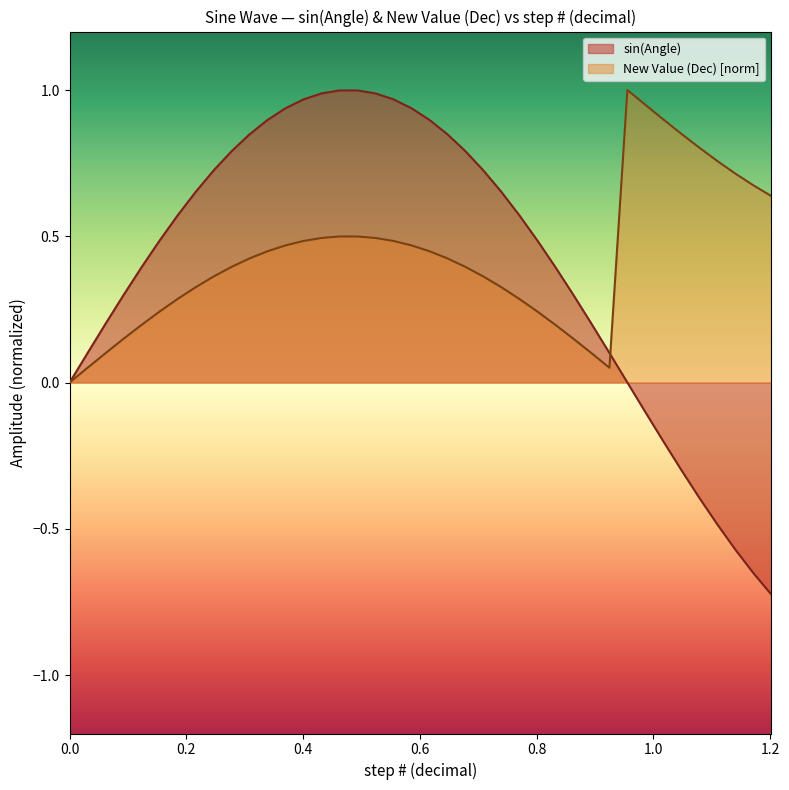

Which series has the widest spread of values?

sin(Angle)